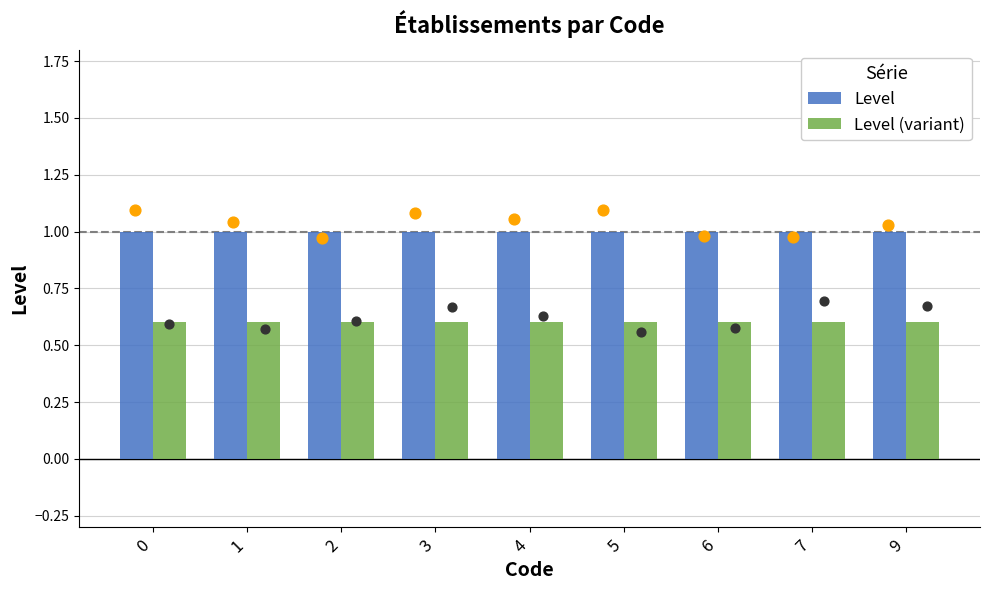

Is the value of Level at 0 greater than the value of Level (variant) at 4?

Yes